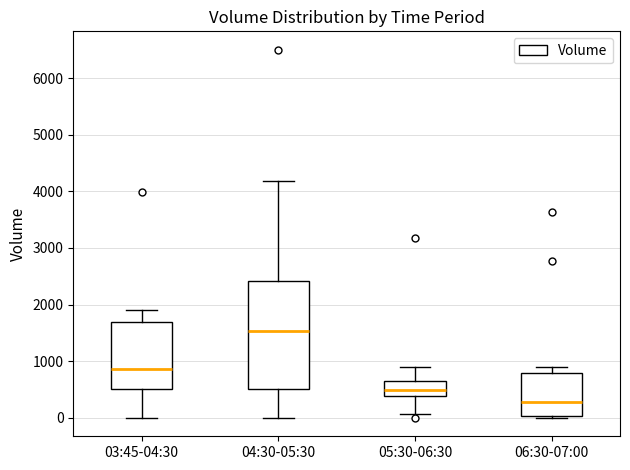

Reading left to right, read every box against the y-axis: the position of its median line, the range the box covers, and the ends of its whiskers. The values are not printed on the chart, so give them approximately, as read against the axis.

03:45-04:30: median 900, box 500 to 1700, whiskers 0 to 1900
04:30-05:30: median 1500, box 500 to 2400, whiskers 0 to 4200
05:30-06:30: median 500, box 400 to 600, whiskers 100 to 900
06:30-07:00: median 300, box 0 to 800, whiskers 0 (just below the box's lower edge) to 900